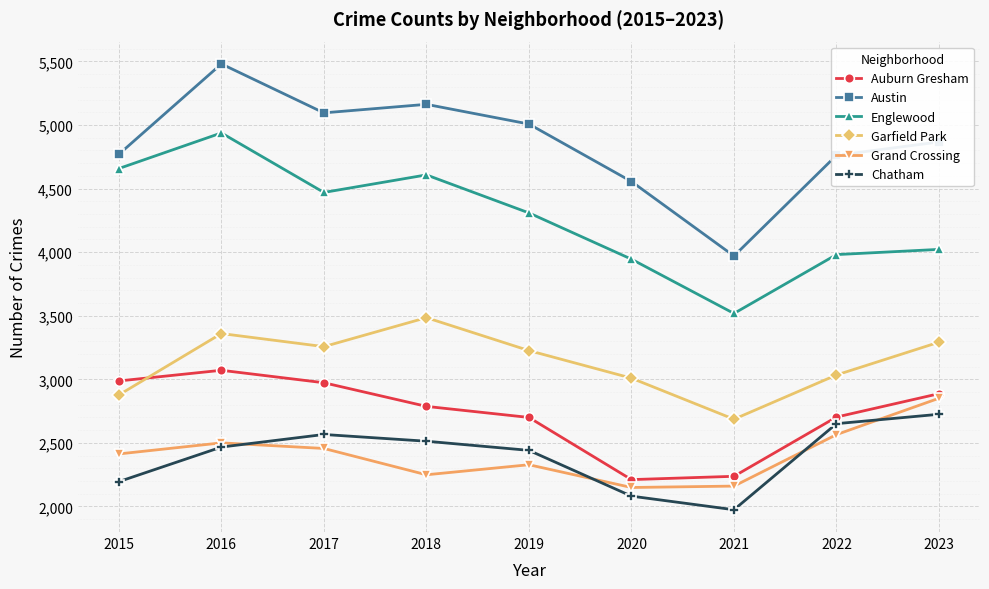

At how many categories does at least one series exceed 5229?

1